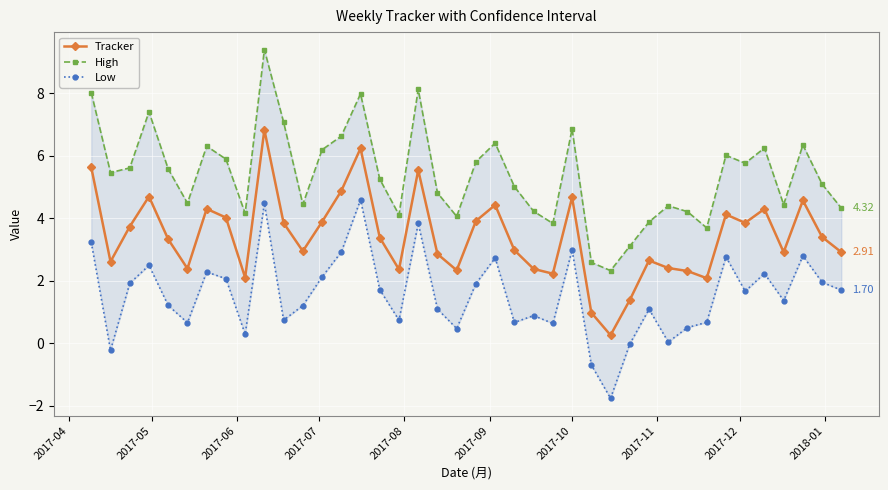

True or false: Tracker has more than 2 interior local peaks.

True